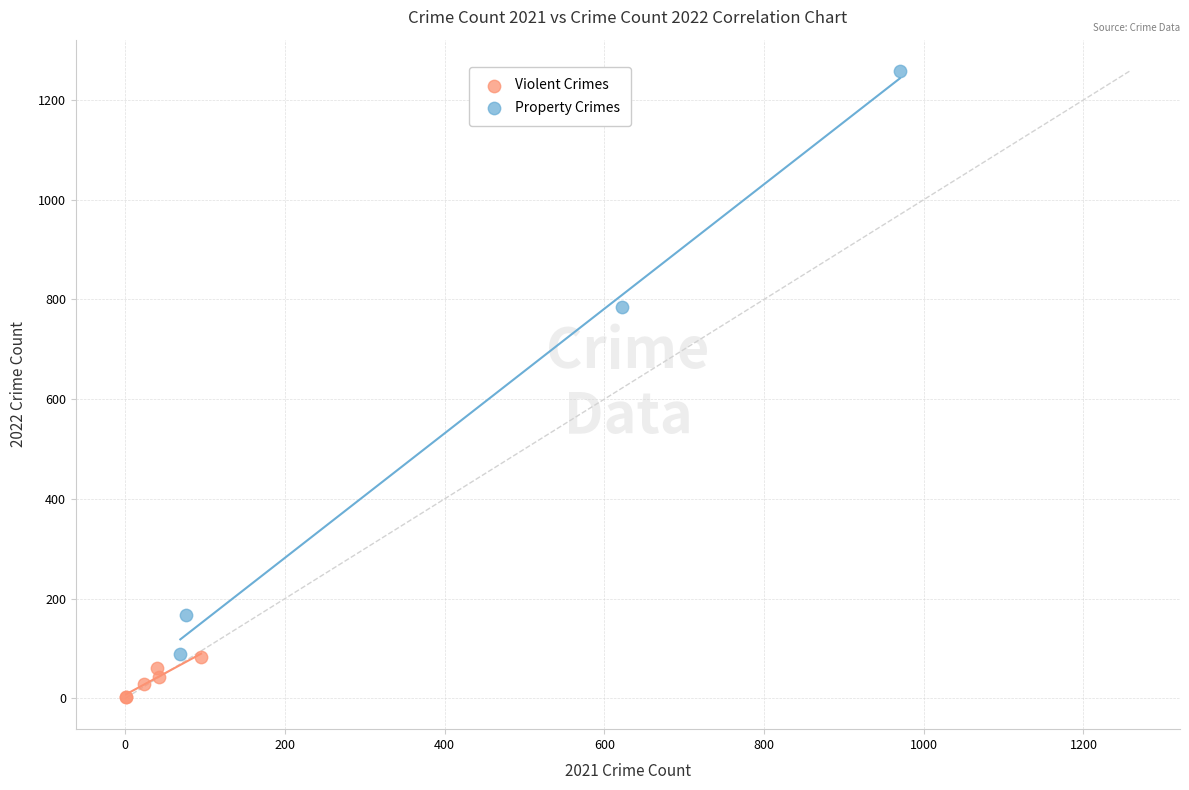

Which series has the largest Y range (max minus min)?

Property Crimes